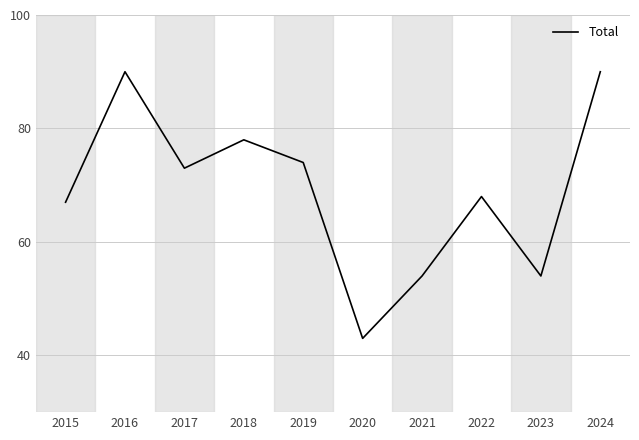

Where does the data first go above 73?

2016